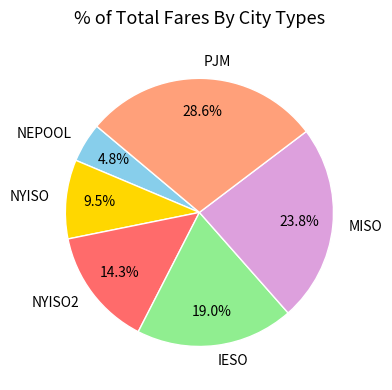

What is the smallest slice in the pie chart?

NEPOOL